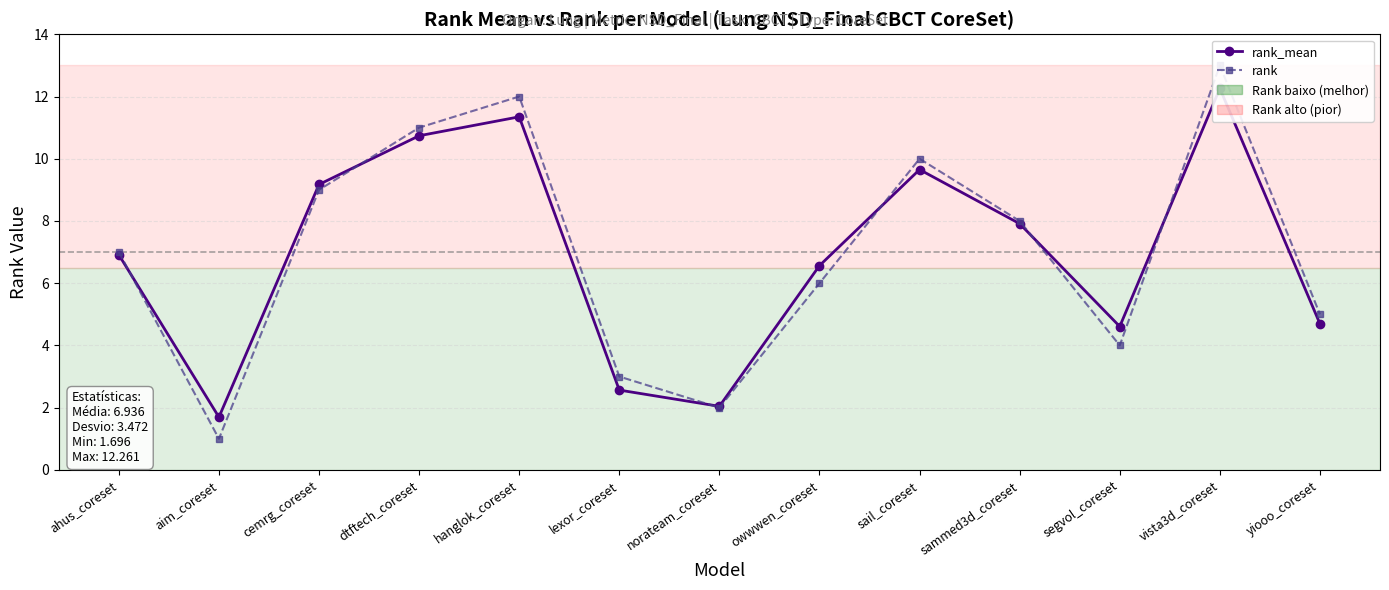

What is the sum of the rank_mean values at lexor_coreset and sail_coreset?

12.2